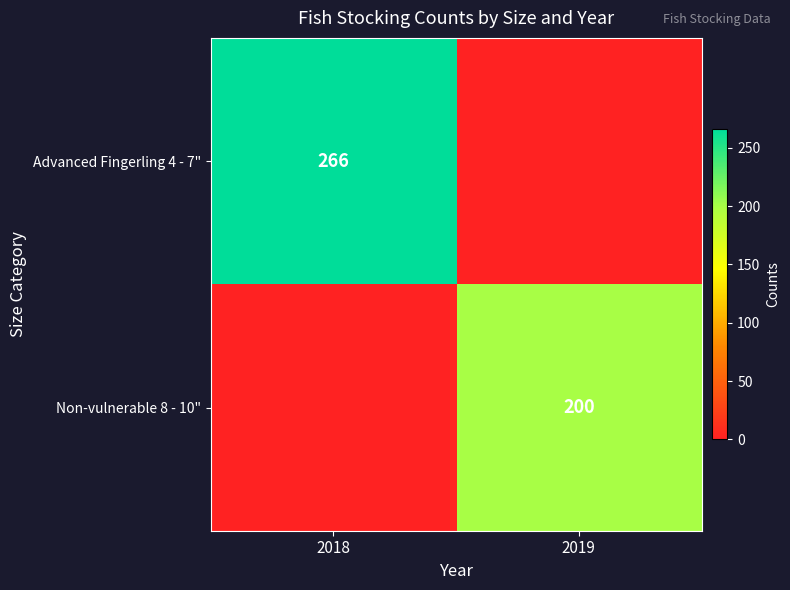

Is it true that Advanced Fingerling 4 - 7" equals -140 at 2019?

False